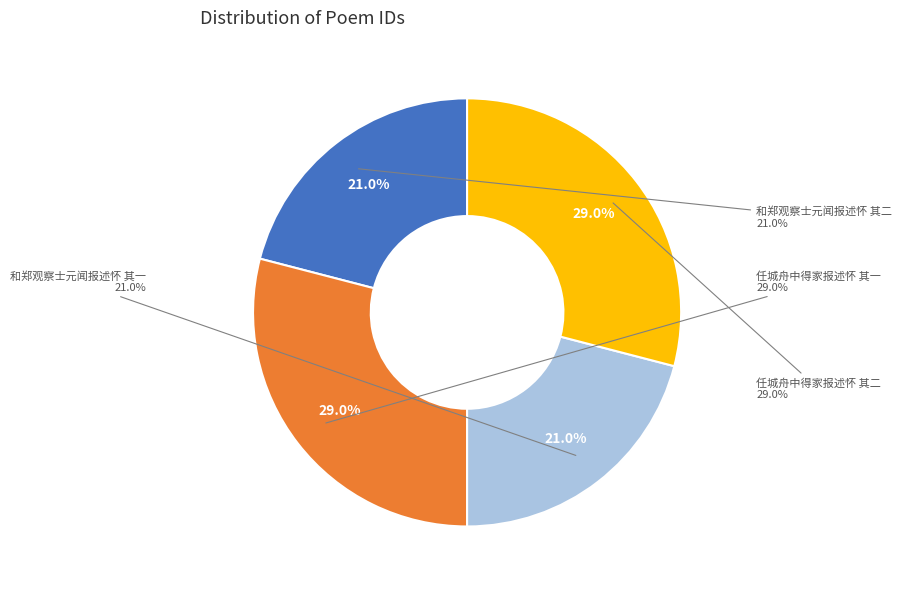

How many segments does this pie chart have?

4